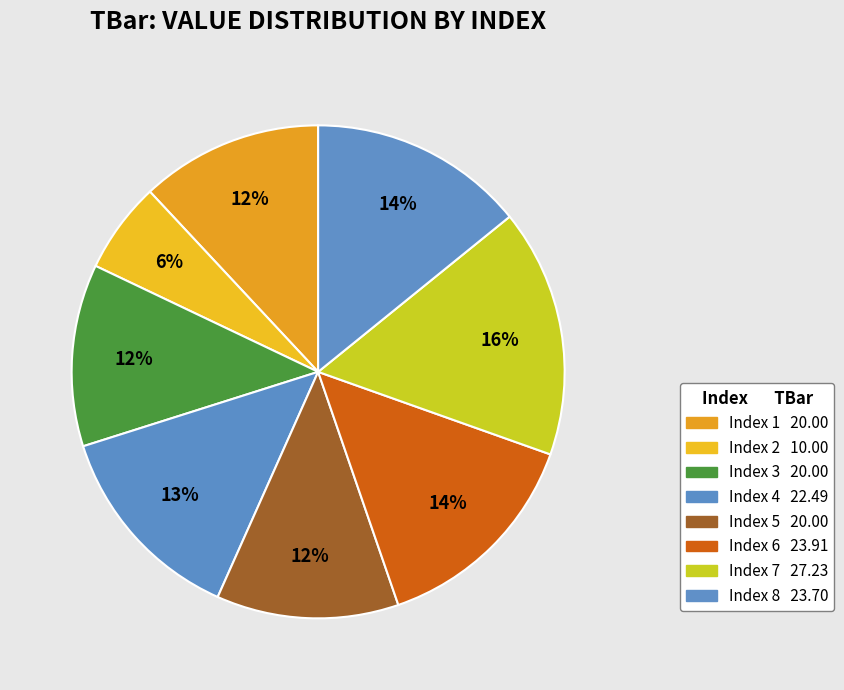

How many slices are in this pie chart?

8